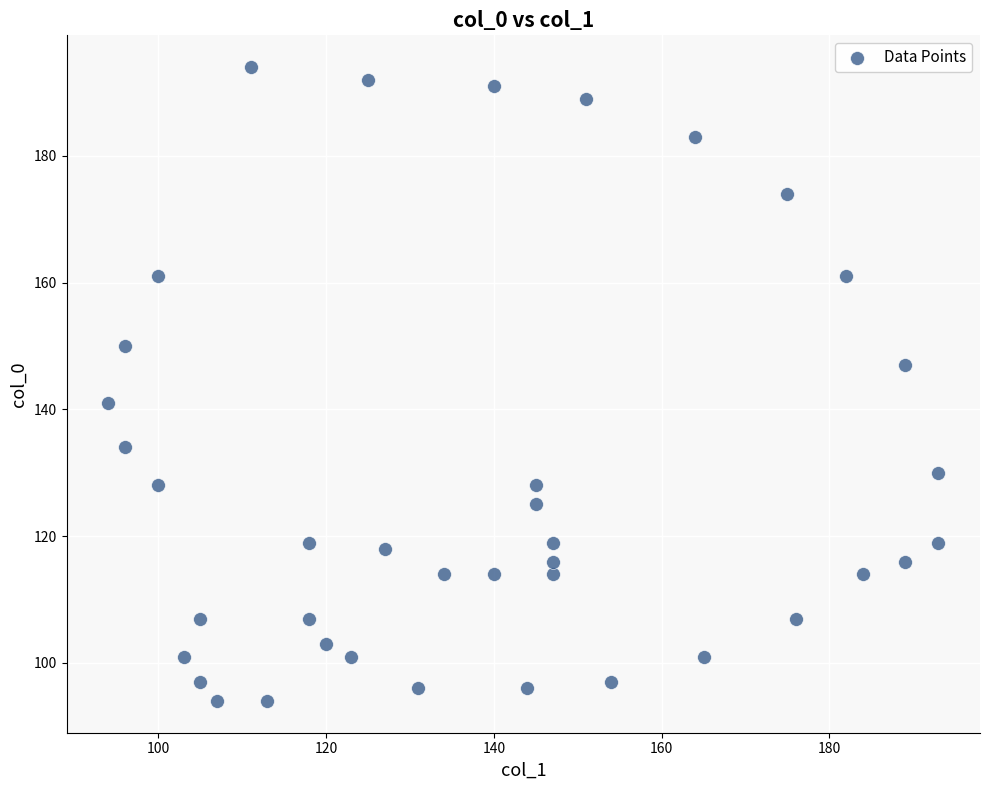

What is the range of Y values (max minus min)?

100